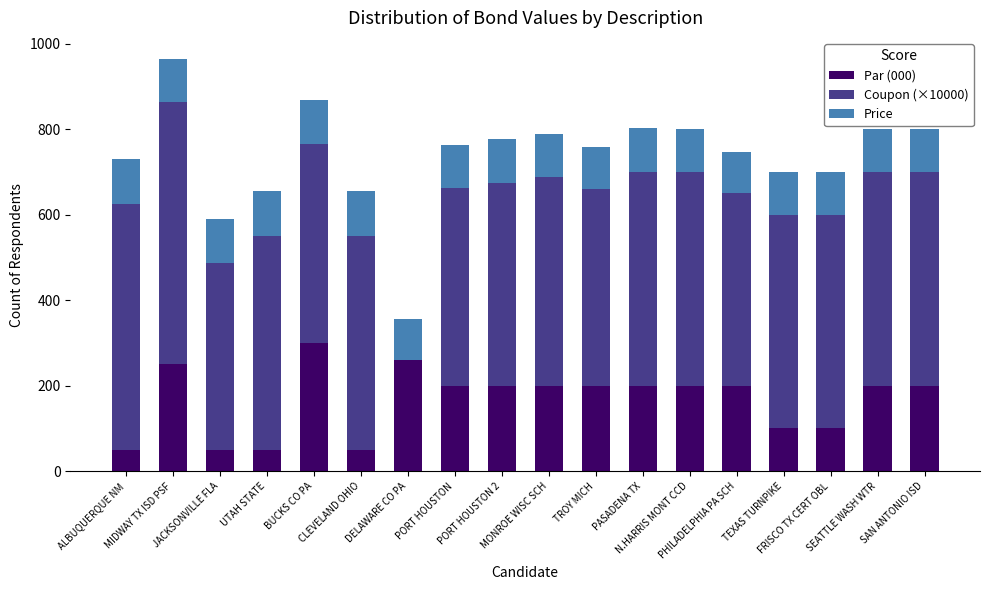

What is the maximum value for Par (000)?

300.0